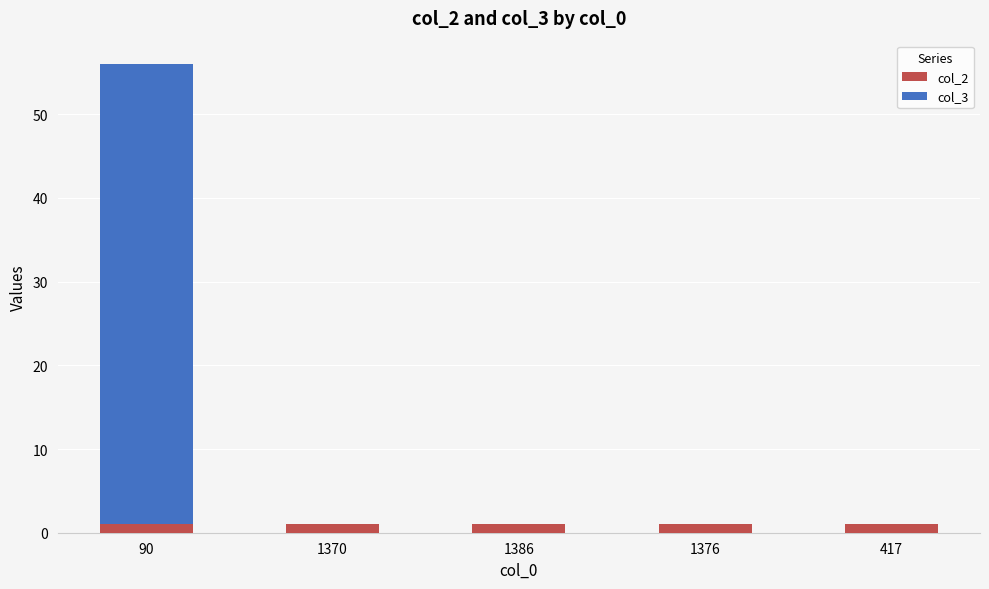

What is the total value across all series at 90?

56